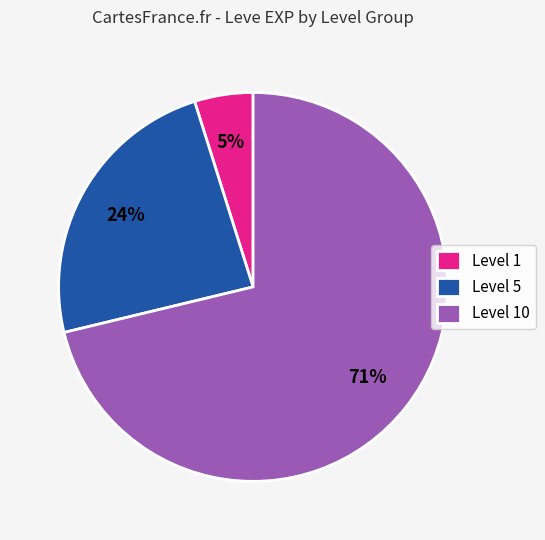

To the nearest percent, what portion does Level 1 represent?

5%